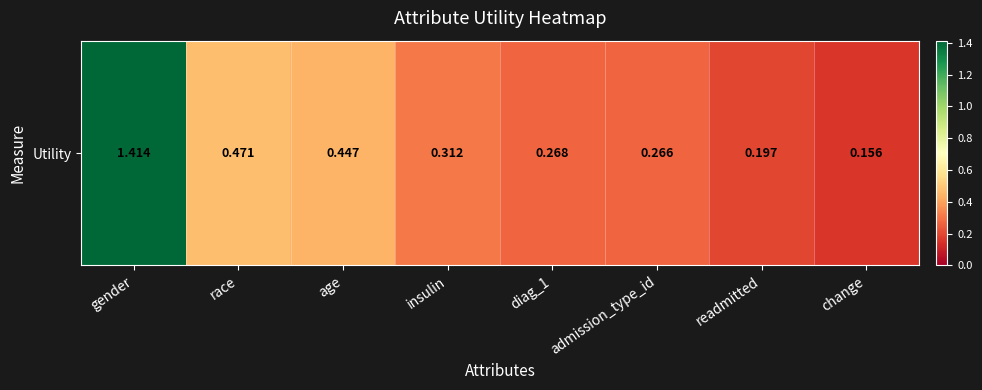

Reading right to left, transcribe all the data shown in this chart.

0.2	0.2	0.3	0.3	0.3	0.4	0.5	1.4